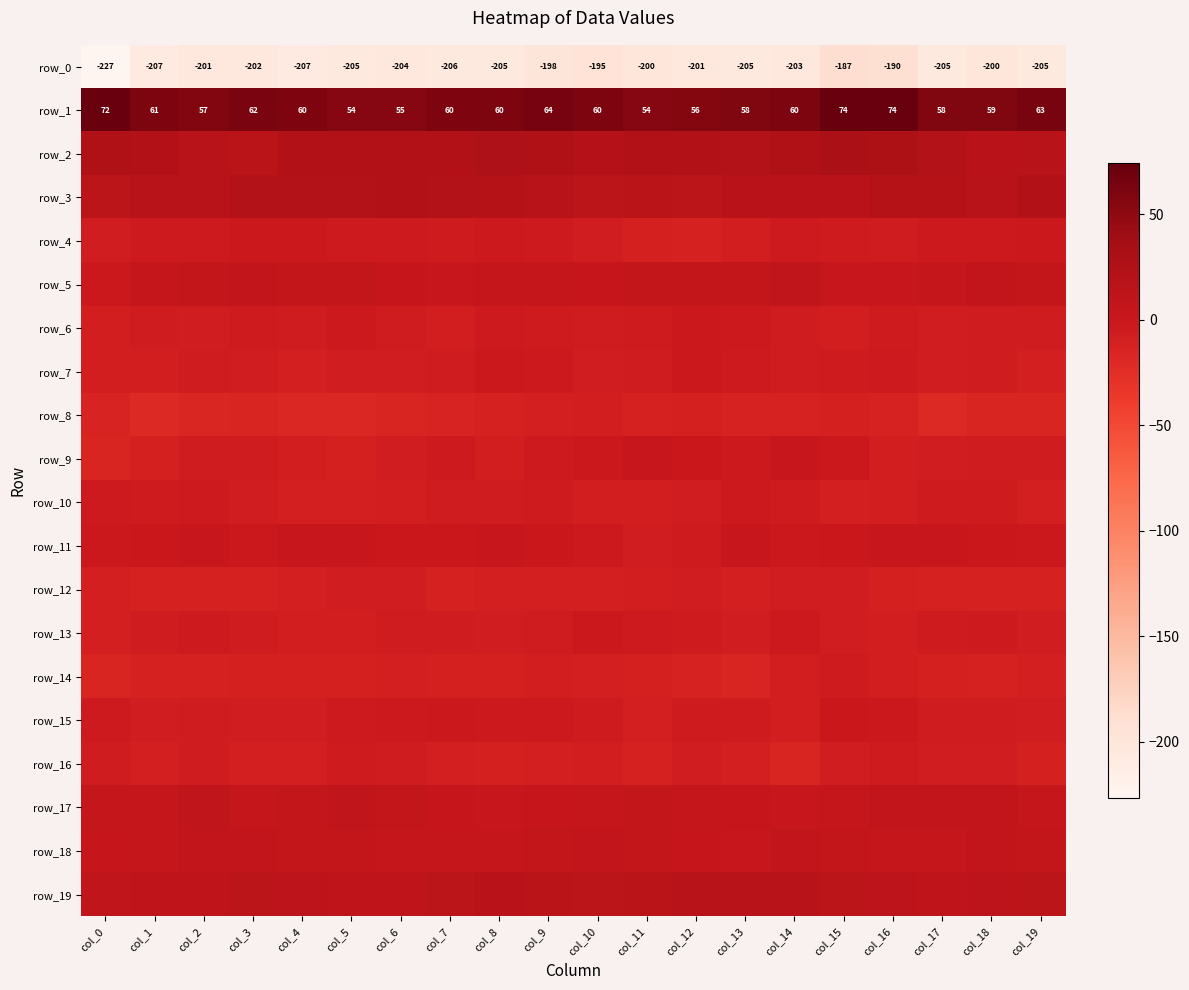

What is the difference between the maximum and minimum values in the row_16 series?

10.4